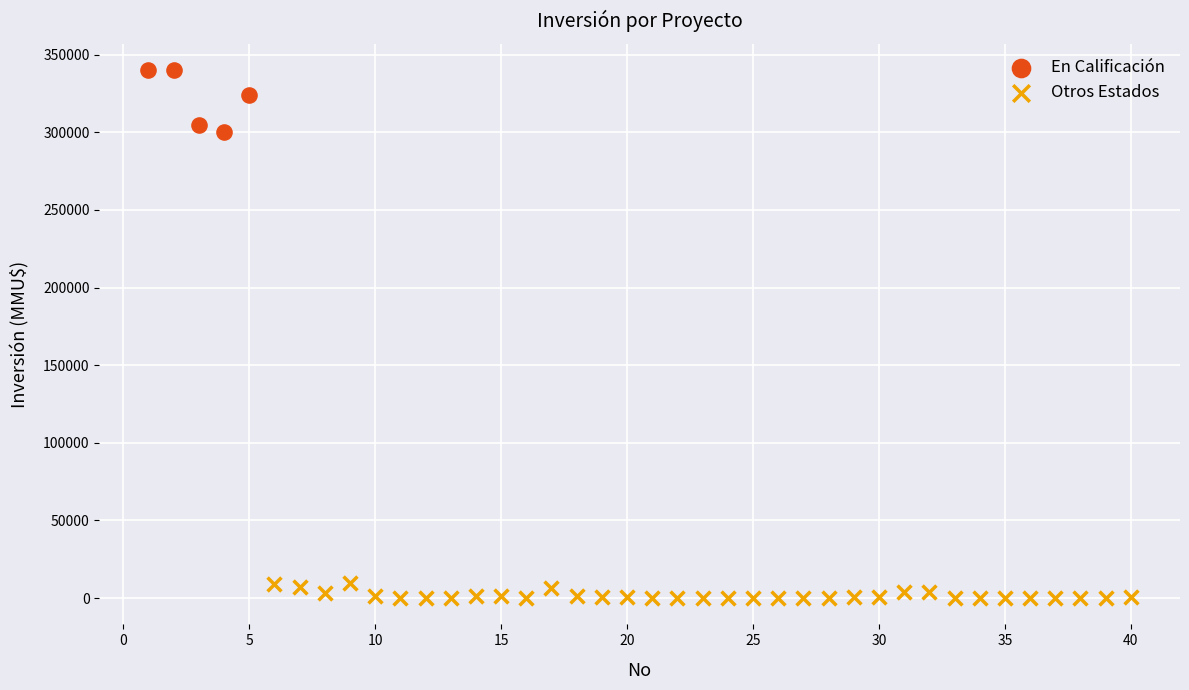

Which series contains the lowest Y value?

Otros Estados